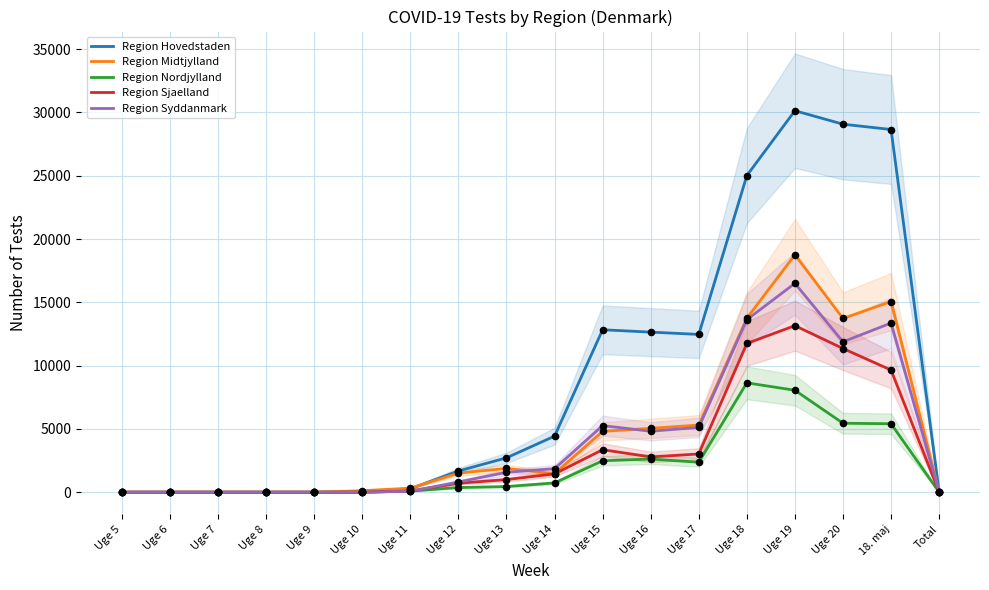

Which series has the widest spread of Y values?

Region Hovedstaden